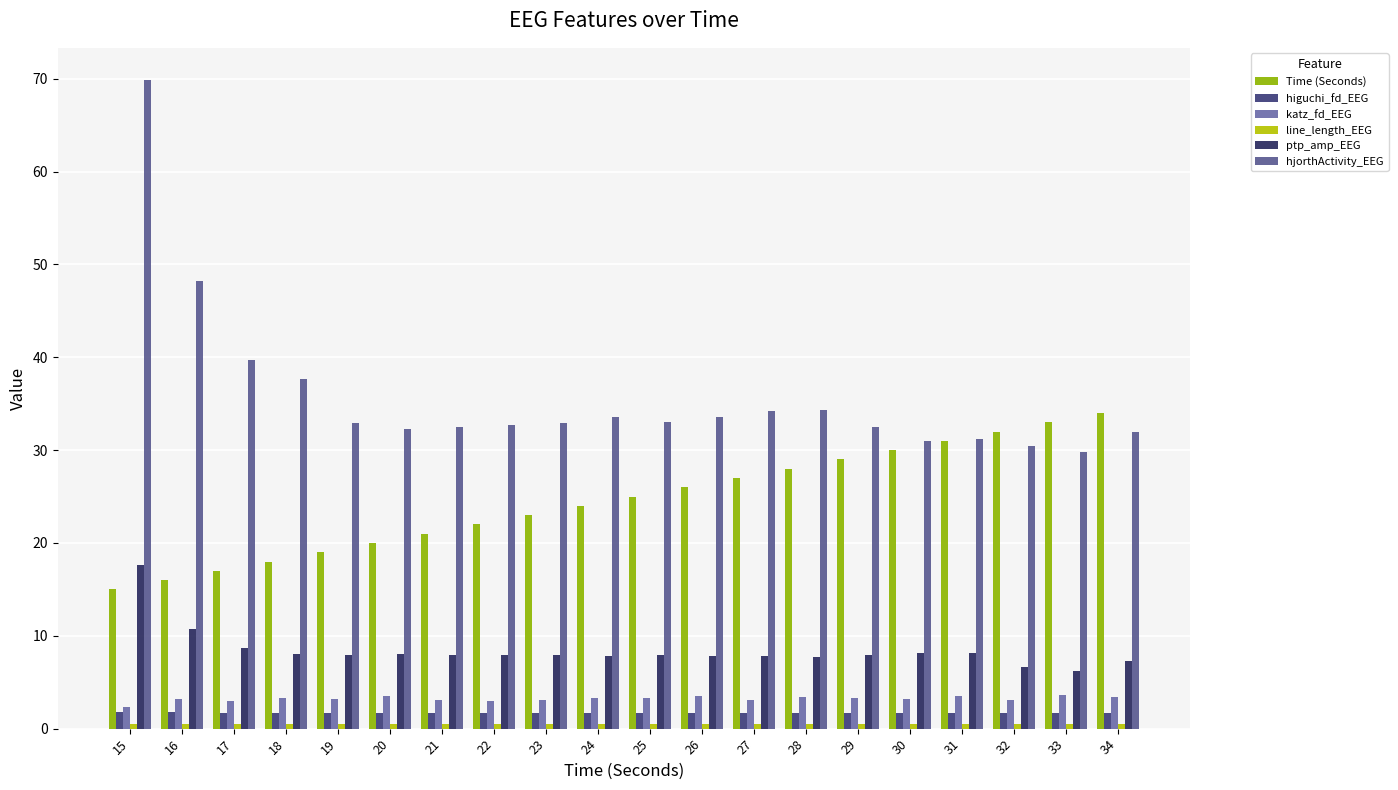

Which series has the largest range (max minus min)?

hjorthActivity_EEG